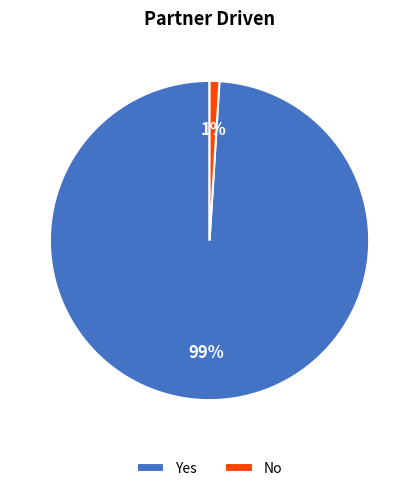

What is the smallest slice in the pie chart?

No